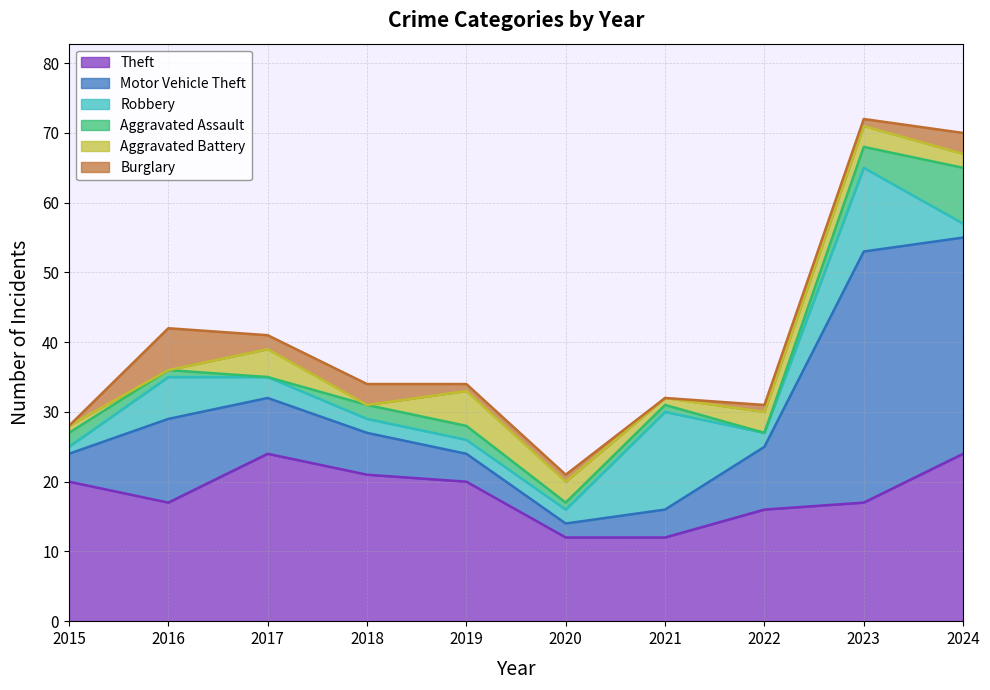

Reading left to right, transcribe all the data shown in this chart.

Theft: 20	17	24	21	20	12	12	16	17	24
Motor Vehicle Theft: 4	12	8	6	4	2	4	9	36	31
Robbery: 1	6	3	2	2	2	14	2	12	2
Aggravated Assault: 2	1	0	2	2	1	1	0	3	8
Aggravated Battery: 1	0	4	0	5	3	1	3	3	2
Burglary: 0	6	2	3	1	1	0	1	1	3